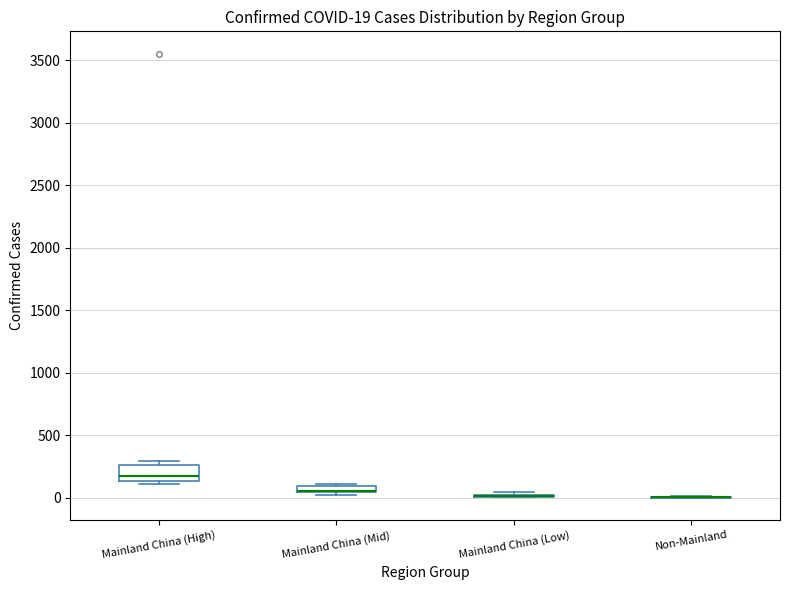

Comparing the boxes themselves (not the whiskers), which one is the tallest?

Mainland China (High)